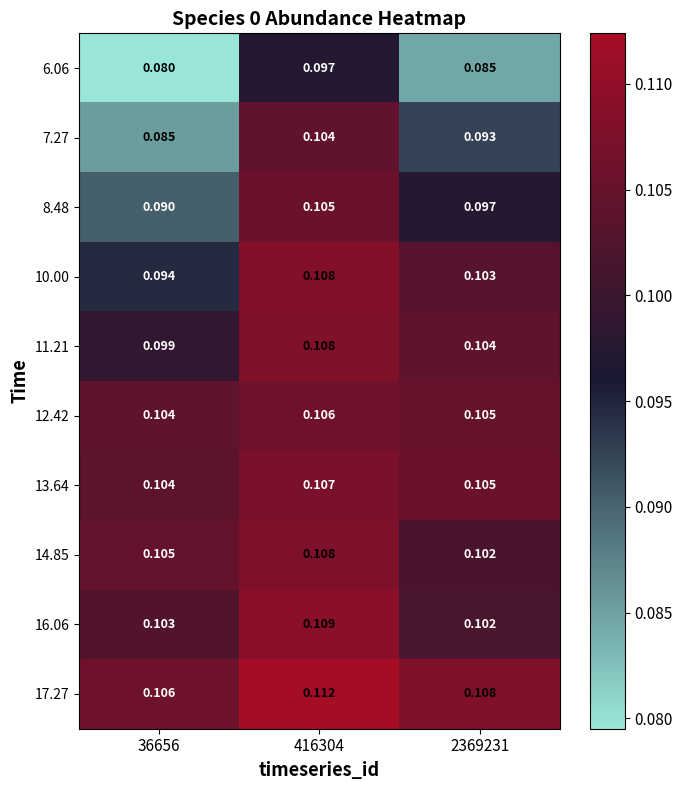

Between 36656 and 416304, which series saw the biggest shift?

7.27